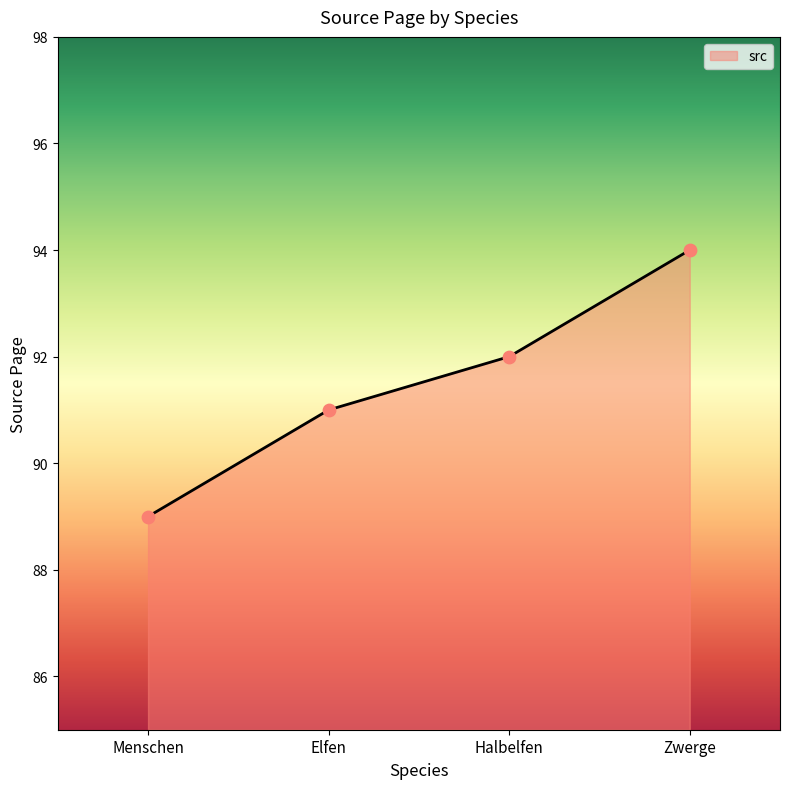

Which has a higher value, Menschen or Zwerge?

Zwerge